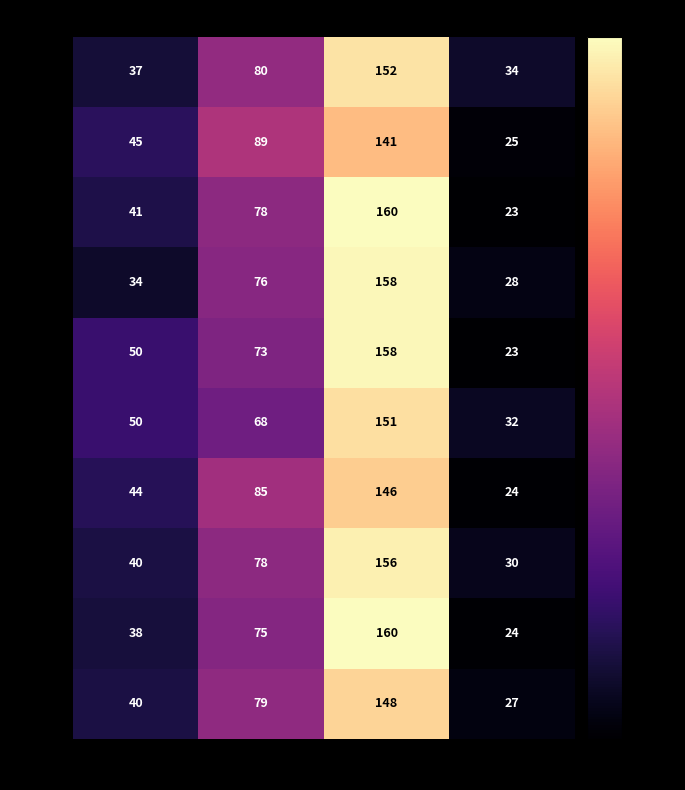

How many categories are shown in the chart?

4